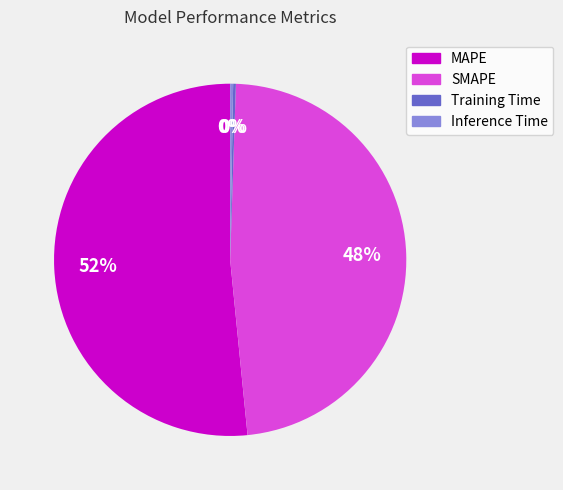

To the nearest percent, what portion does SMAPE represent?

48%